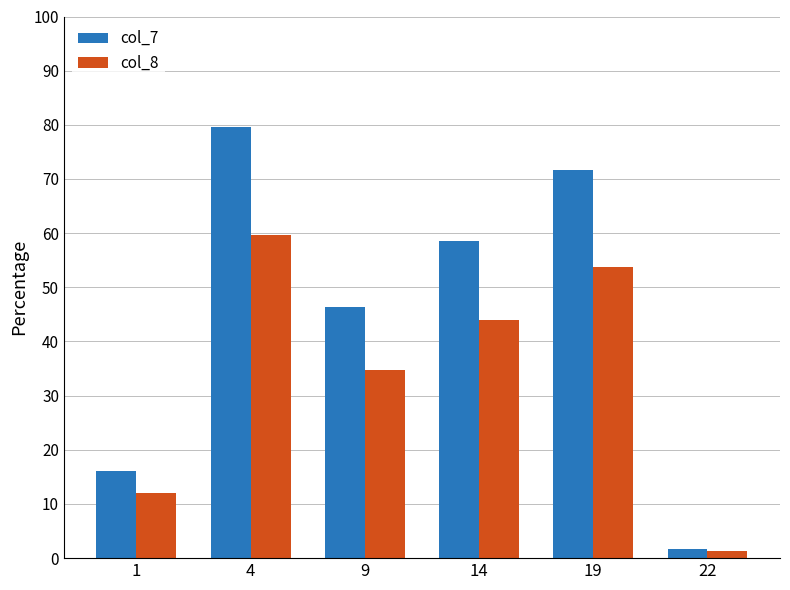

What is the total value across all series at 9?

81.2